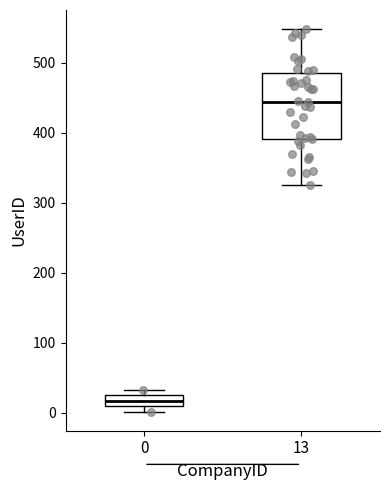

Which box has the highest median line?

13